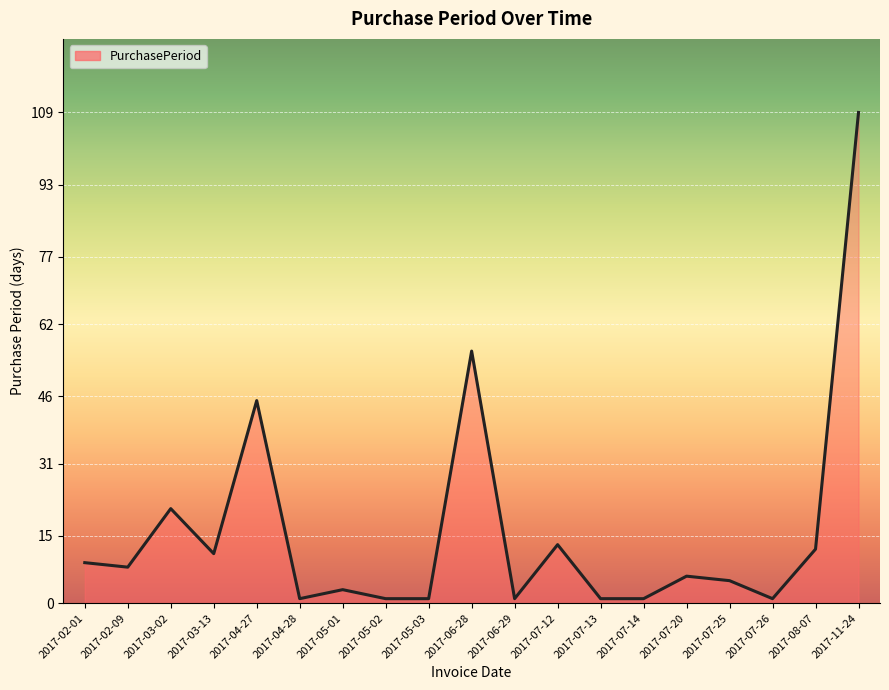

What is the greatest value displayed?

109